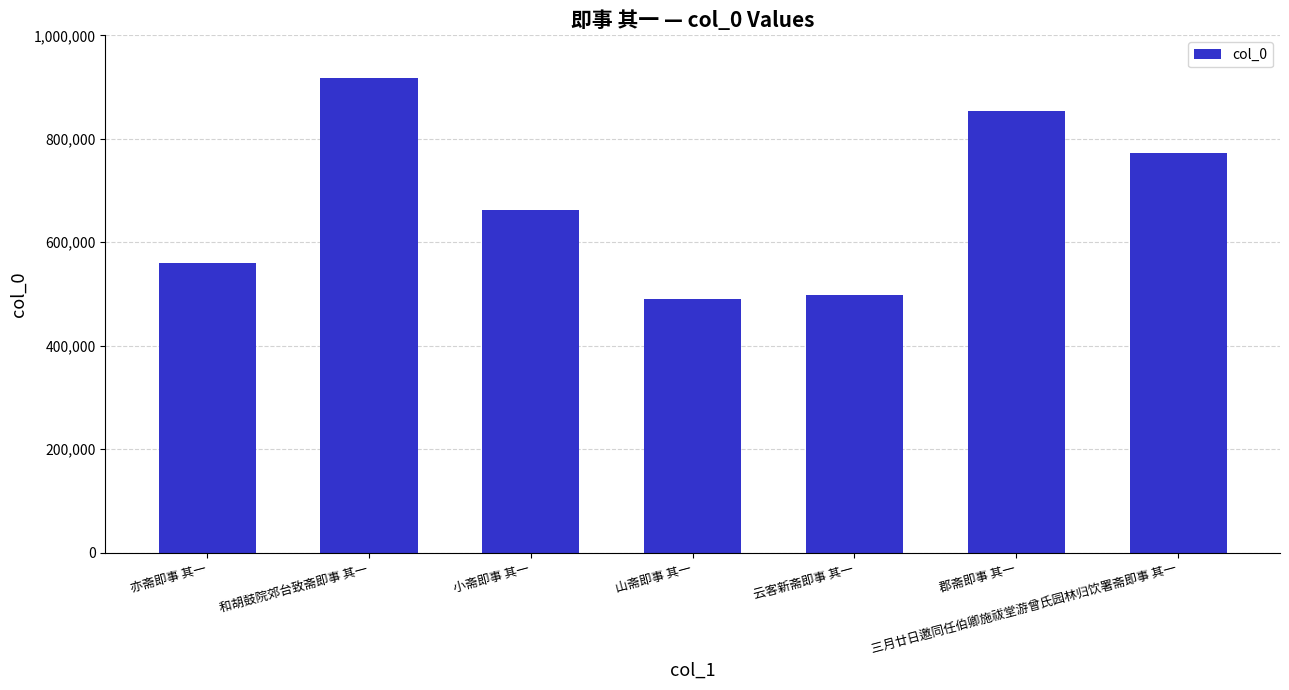

How many data points does each series have?

7